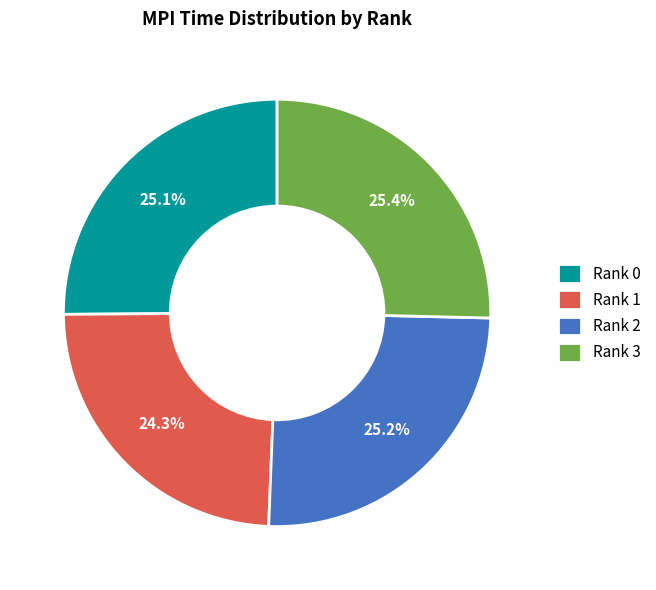

To the nearest percent, what percentage of the pie is Rank 2?

25%